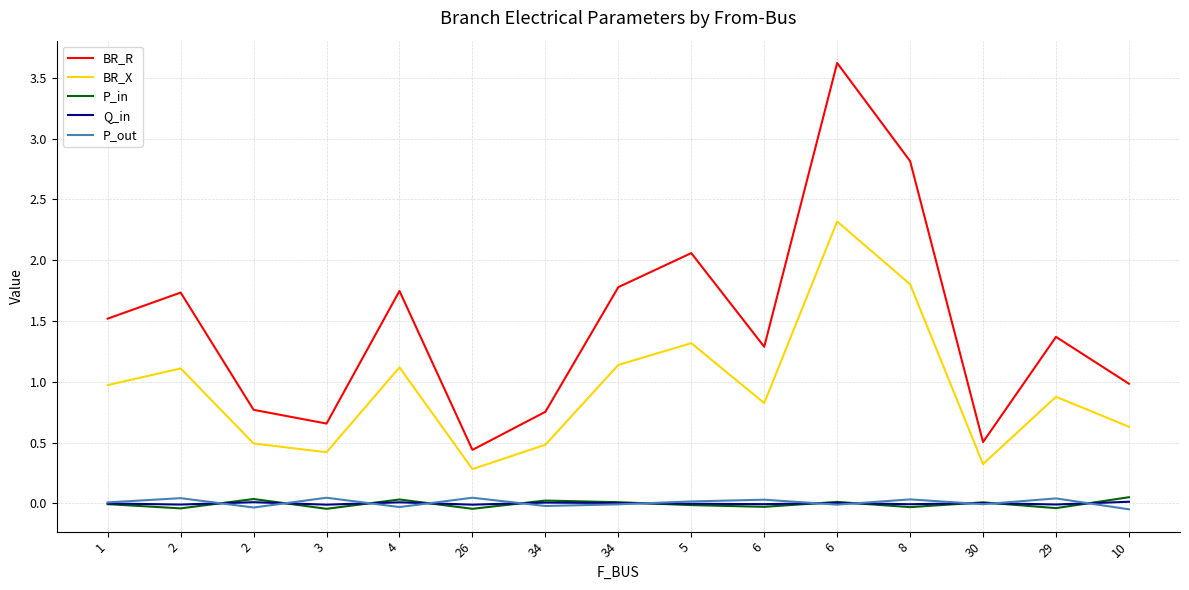

Which category has the highest value across all series?

6